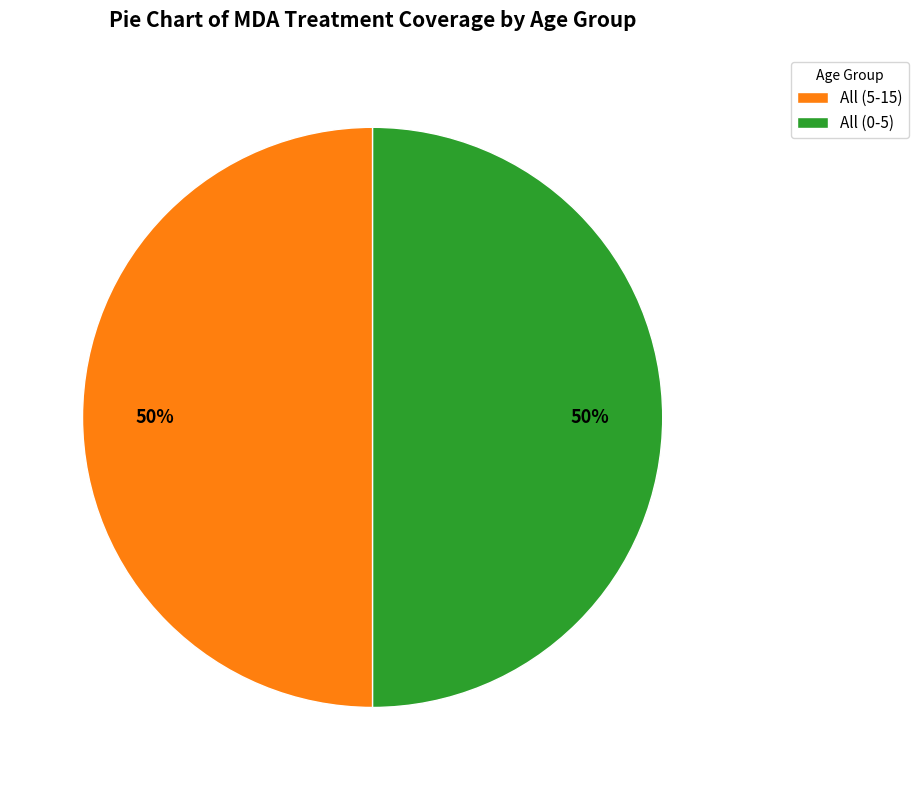

Approximately how many times larger is the value at All (5-15) compared to All (0-5)?

1.0